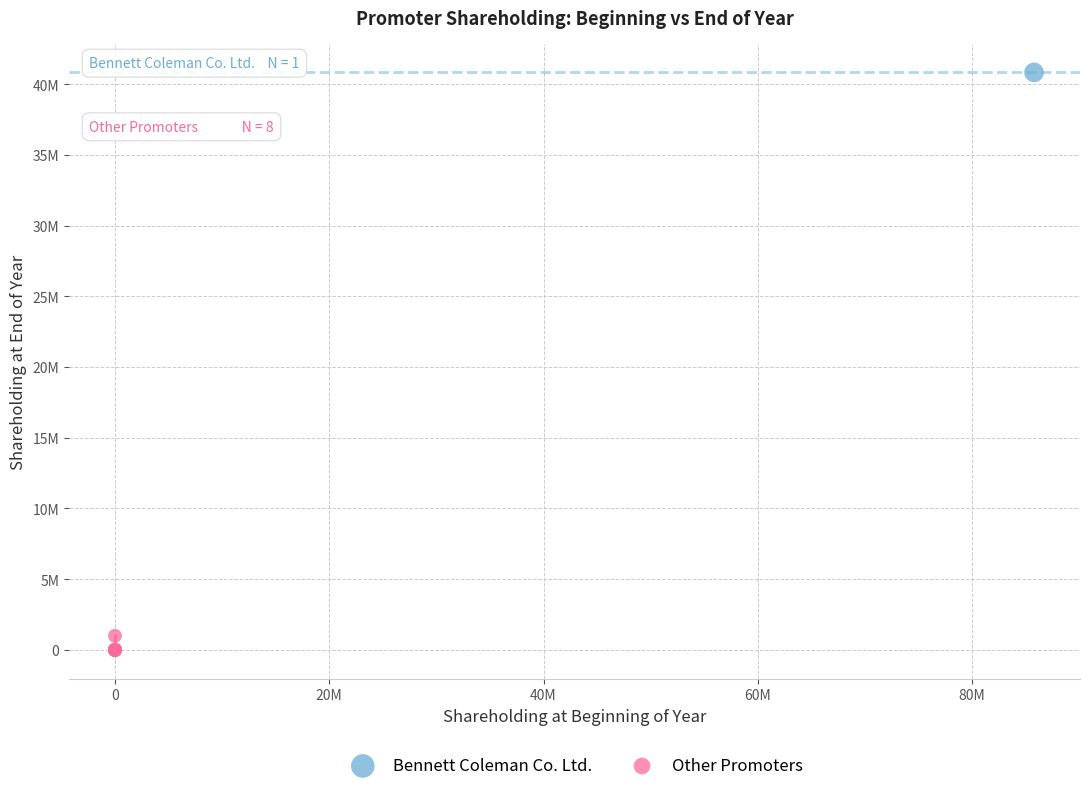

What are all the series names shown in the legend?

Bennett Coleman Co. Ltd., Other Promoters